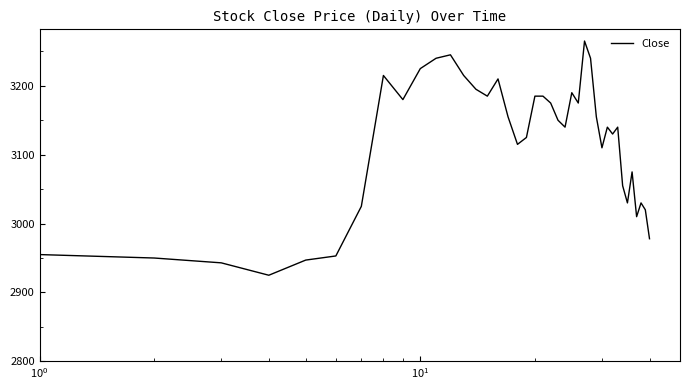

What is the minimum value shown in the chart?

2925